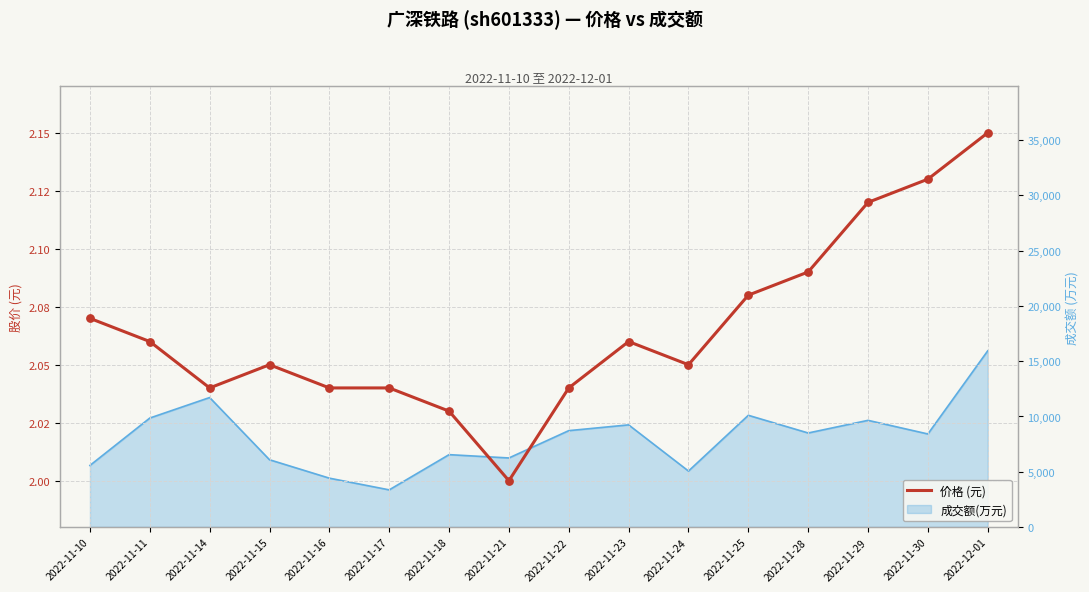

Which has a higher value, 2022-11-22 or 2022-11-29?

2022-11-29